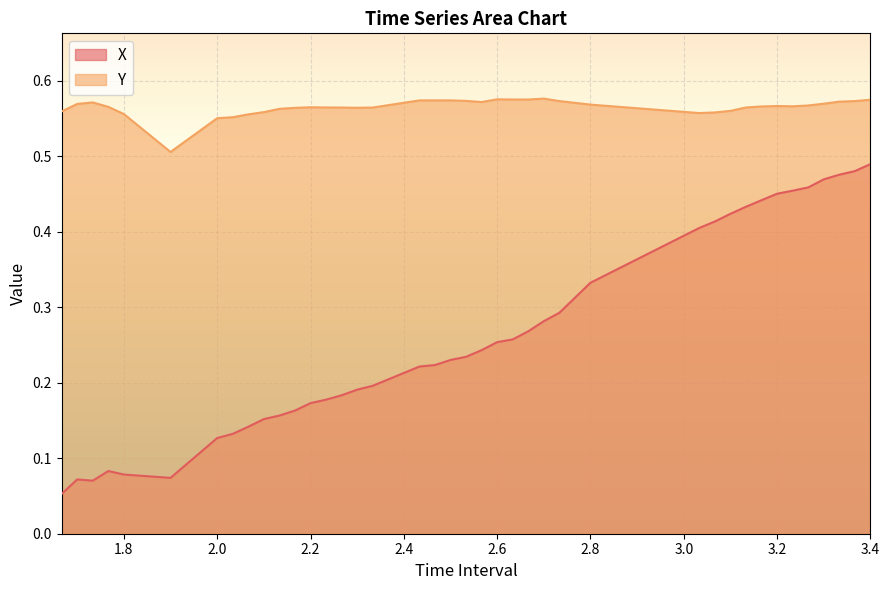

At which label does Y reach its peak?

2.7